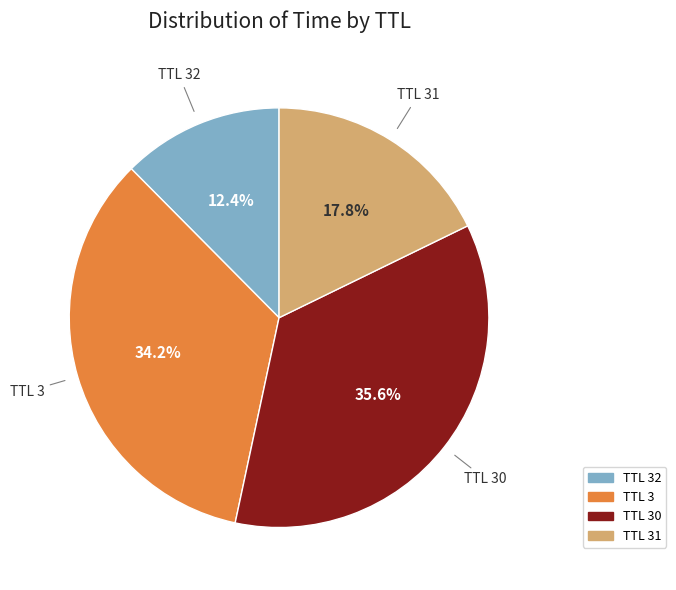

Is there a majority slice in this chart?

No